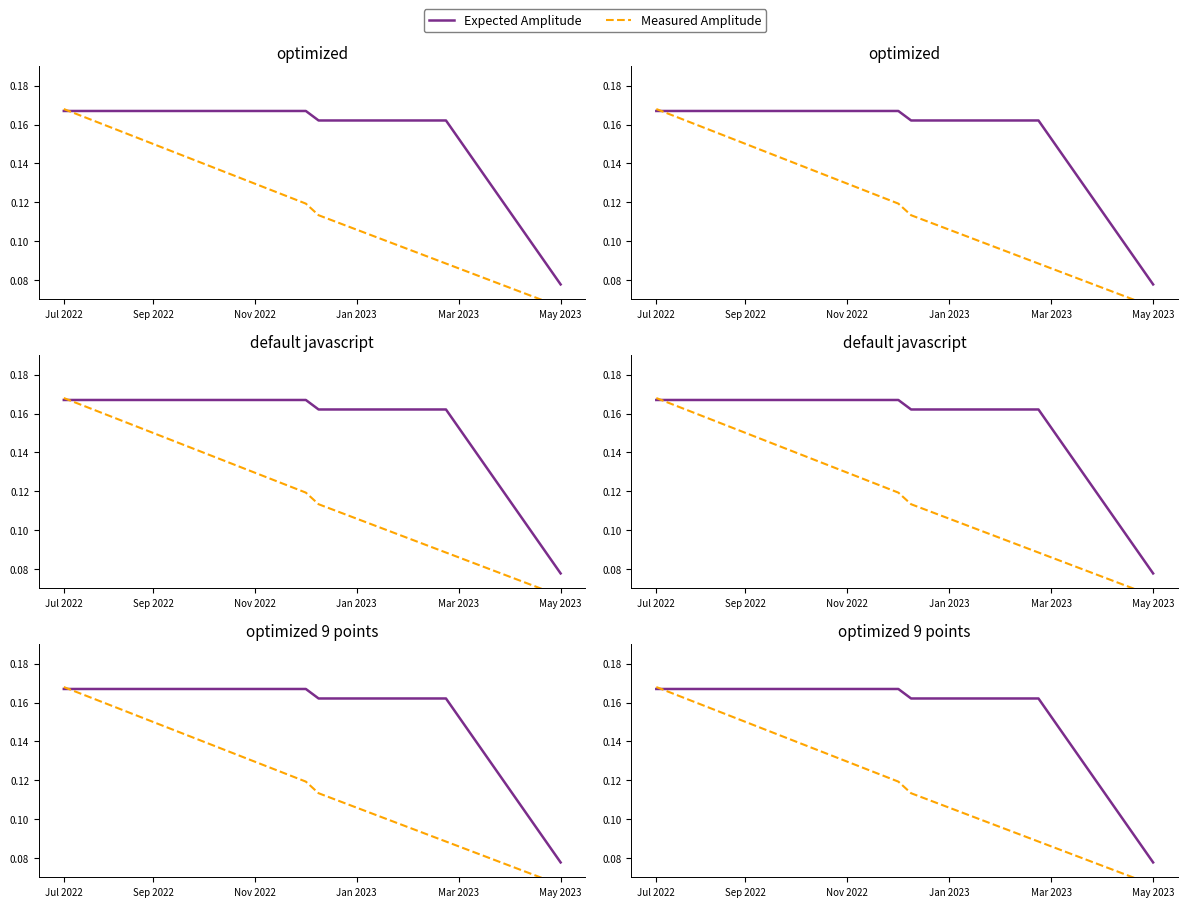

At which category is the sum across all series the highest?

Jul 2022